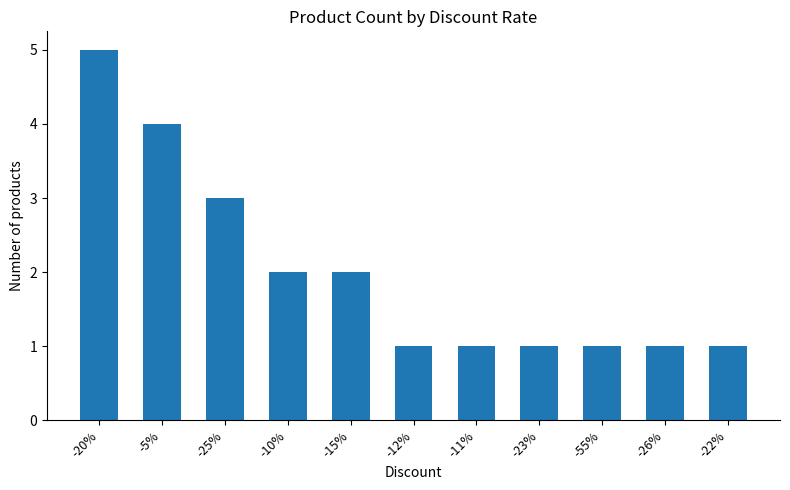

Count the values in the range 1 to 3.

9